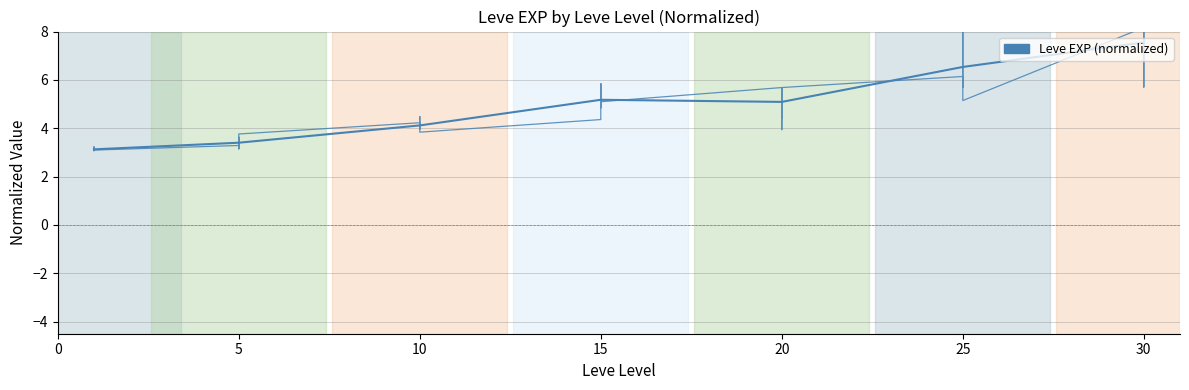

Is it true that the value at 30 is 7.6?

True